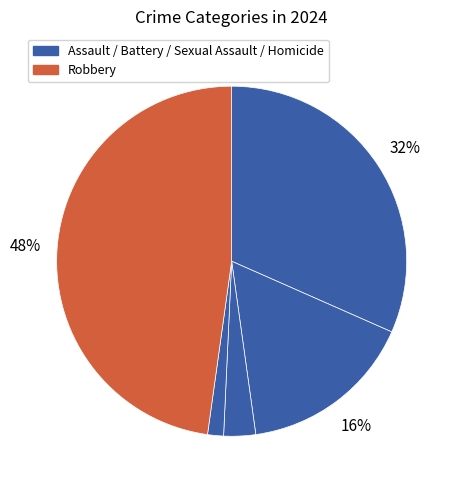

To the nearest percent, what is the difference between the largest and smallest slice percentages?

46%